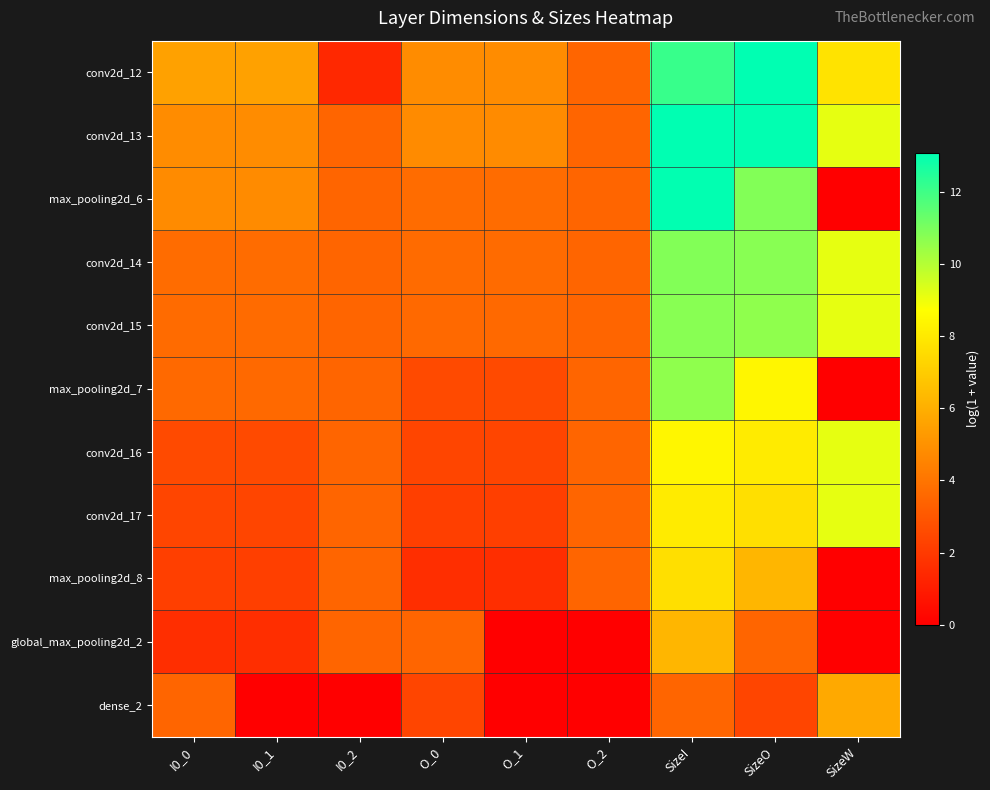

At which category is the sum across all series the highest?

SizeI